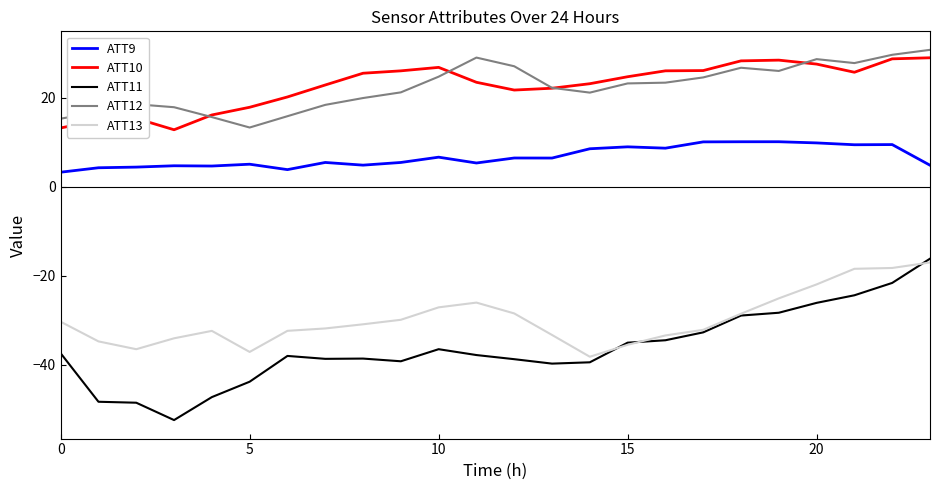

What is the difference between the second highest and minimum values in the ATT12 series?

16.3